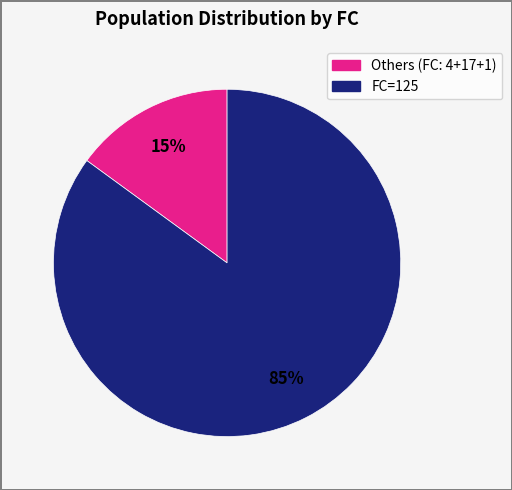

Is there a majority slice in this chart?

Yes